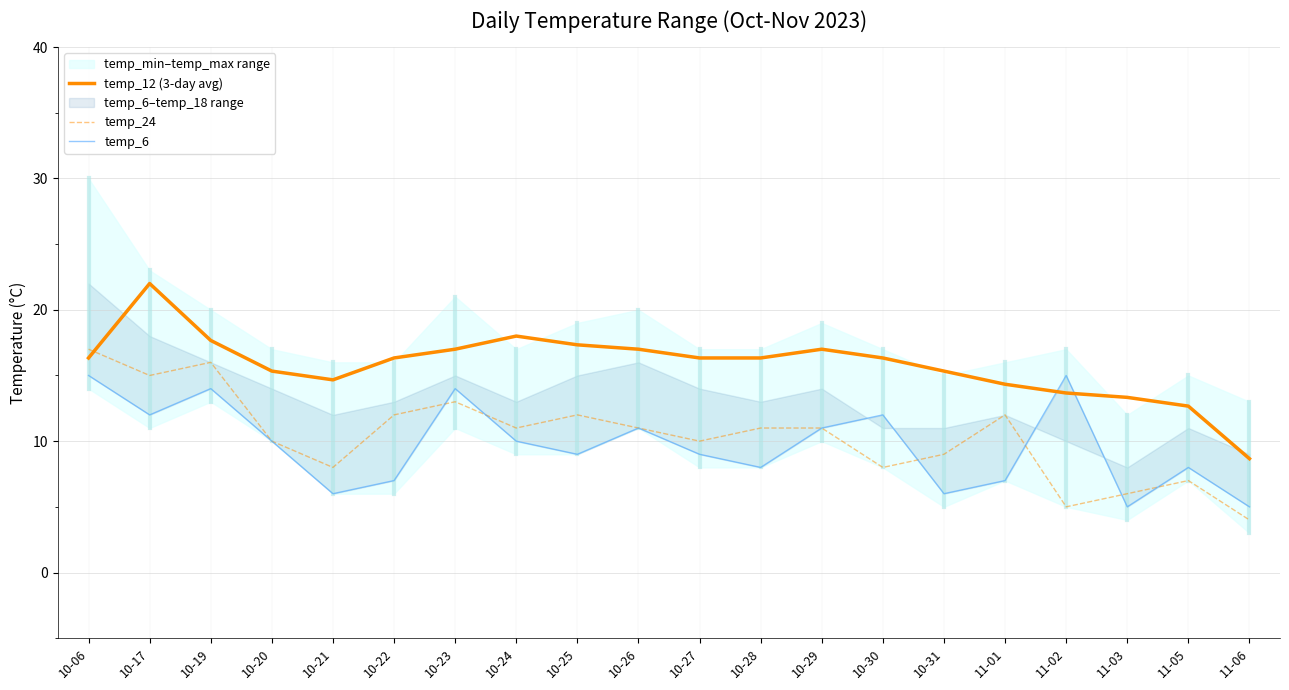

The value of temp_12 (3-day avg) at 10-26 is 8.5. True or false?

False